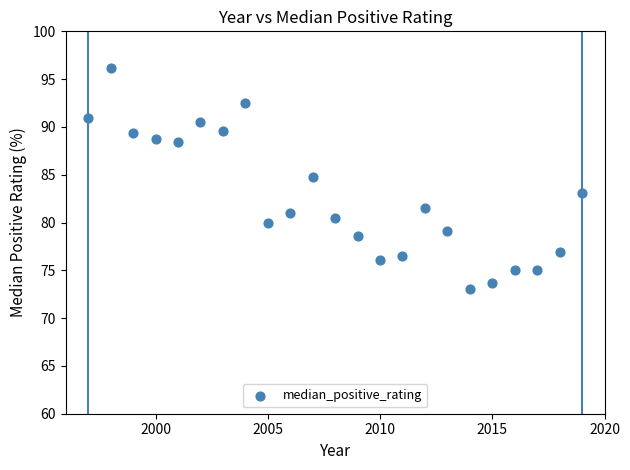

What is the range of Y values (max minus min)?

23.2